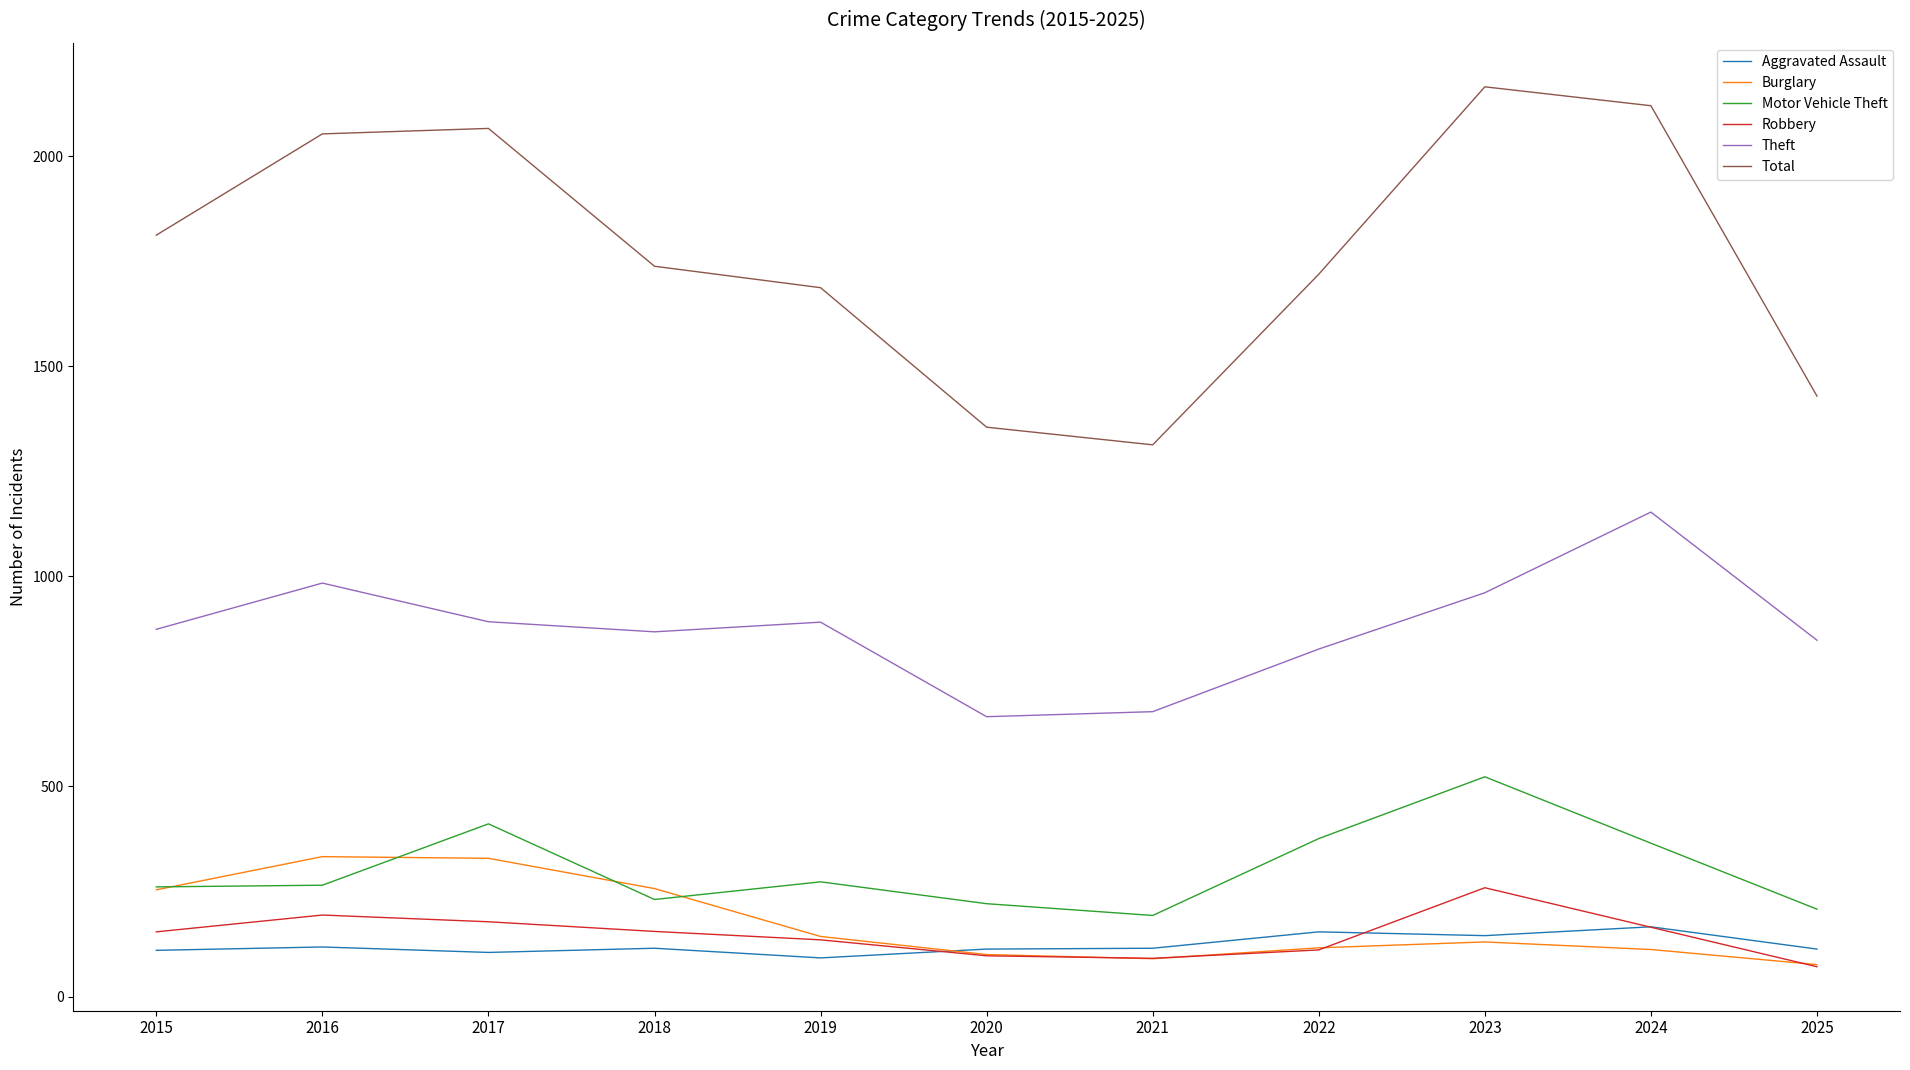

What is the difference between the maximum and minimum values in the Robbery series?

188